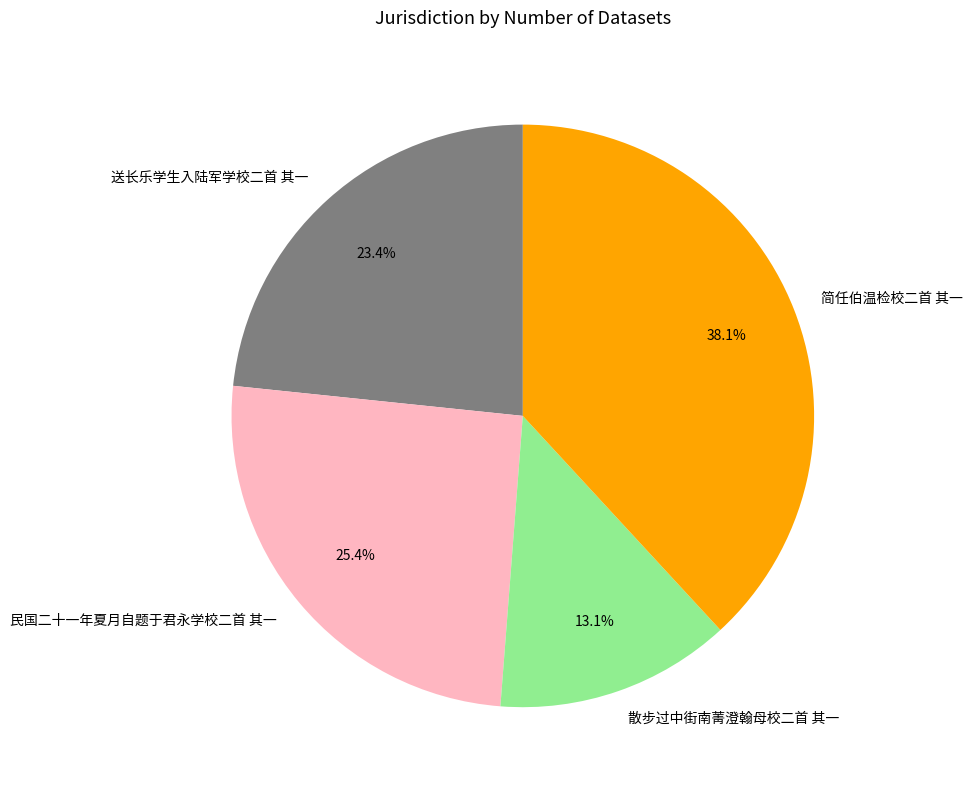

To the nearest percent, what is the difference between the 散步过中街南菁澄翰母校二首 其一 and 简任伯温检校二首 其一 slice percentages?

25%